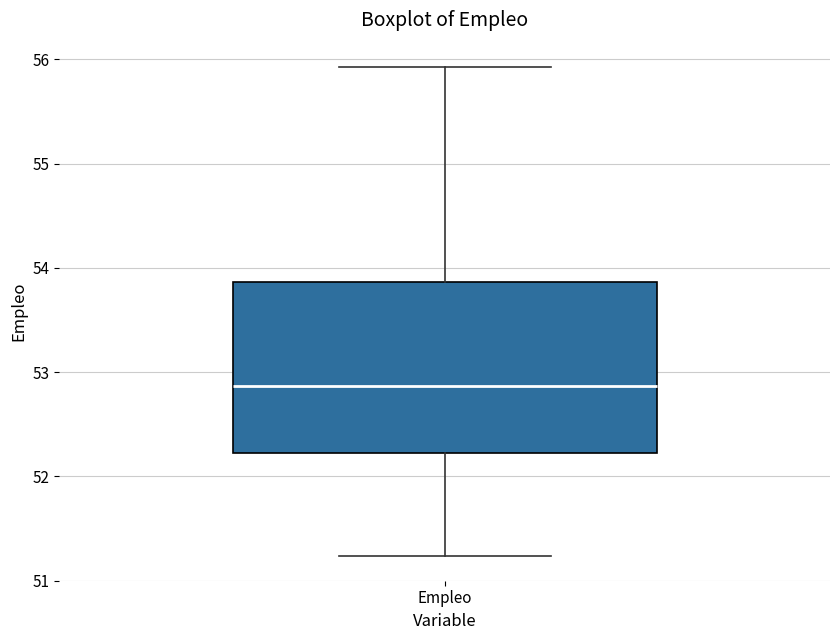

Transcribe this box plot: give where the median line is, the range the box spans, and where the two whiskers end, as read against the y-axis. The values are not printed on the chart, so give them approximately, as read against the axis.

median 52.9, box 52.2 to 53.9, whiskers 51.2 to 55.9